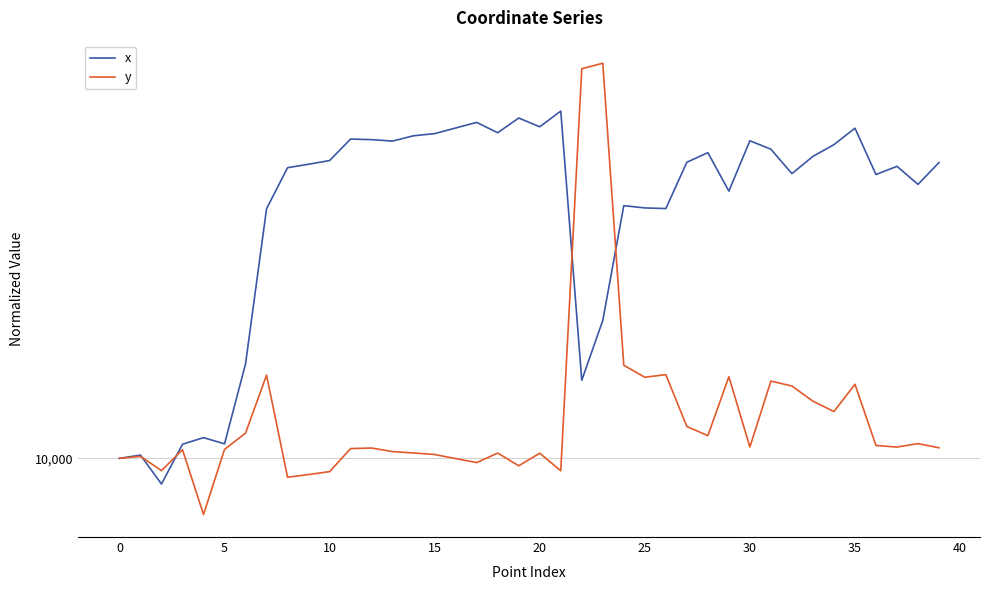

What is the label of the 13th point from the right?

27